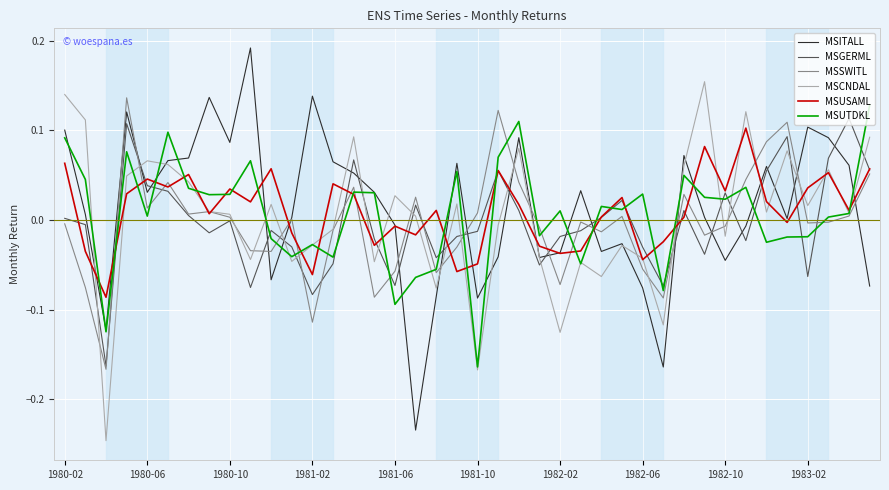

Where is MSUTDKL nearest to the value 0?

37